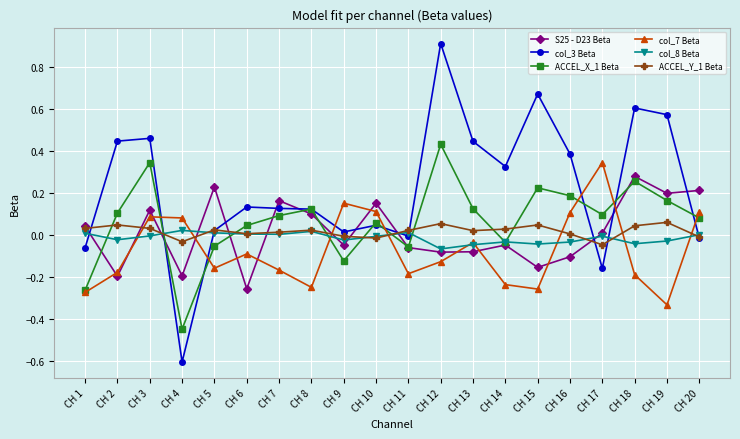

Is the value of ACCEL_X_1 Beta at CH 5 greater than the value of col_8 Beta at CH 3?

No